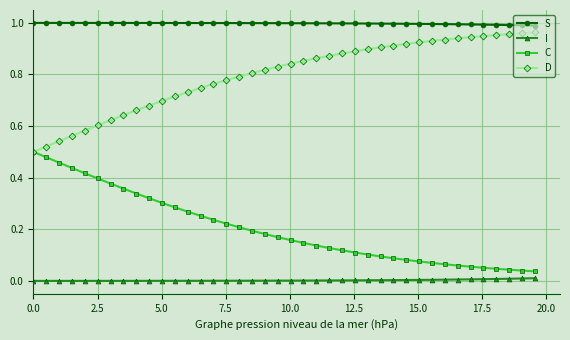

What is the sum of all S values?

39.9